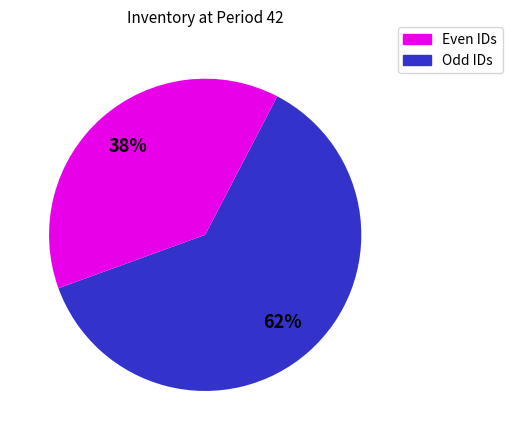

To the nearest percent, what is the difference between the largest and smallest slice percentages?

24%